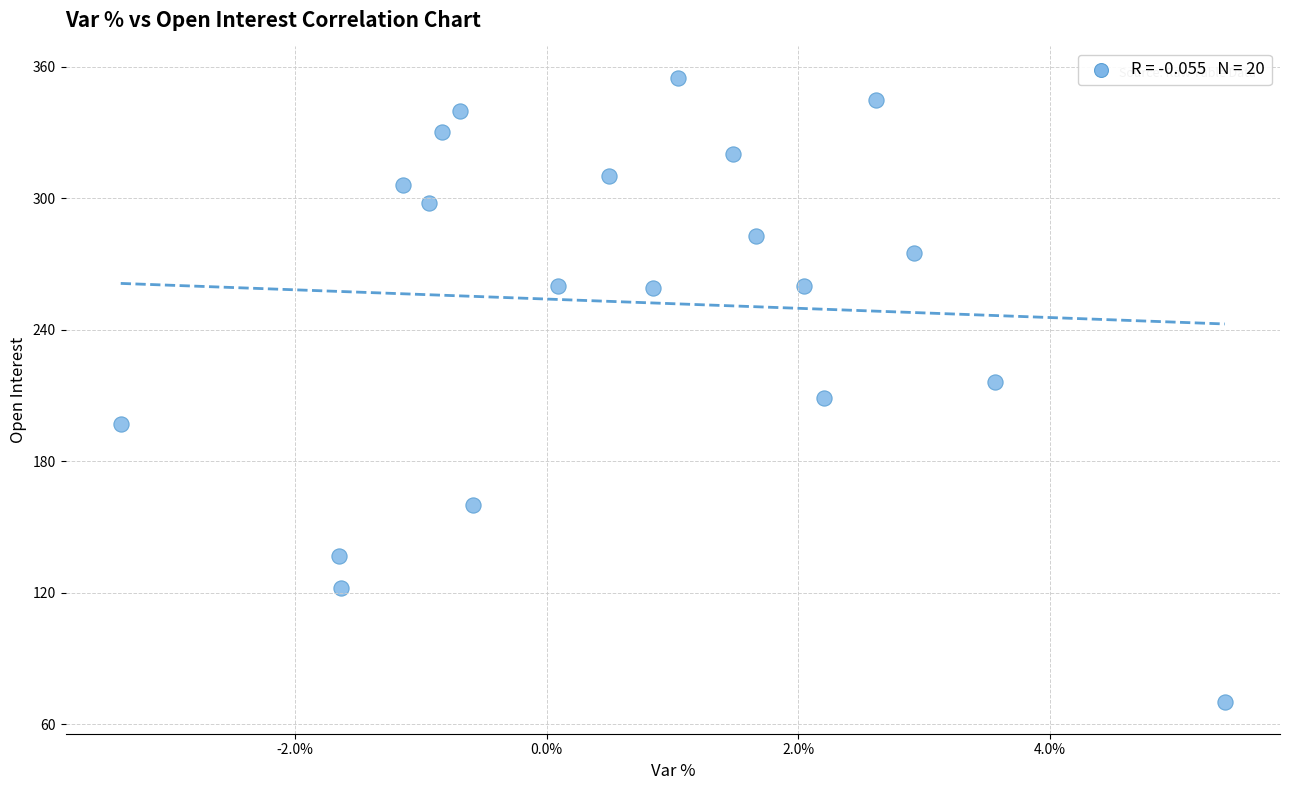

What is the range of Y values (max minus min)?

285